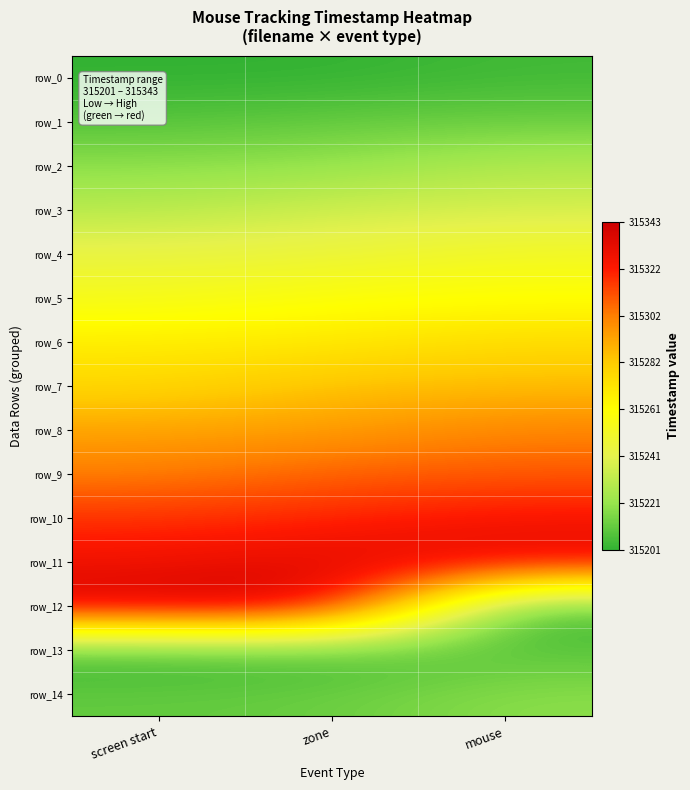

What is the approximate value of row_12 at zone?

315343